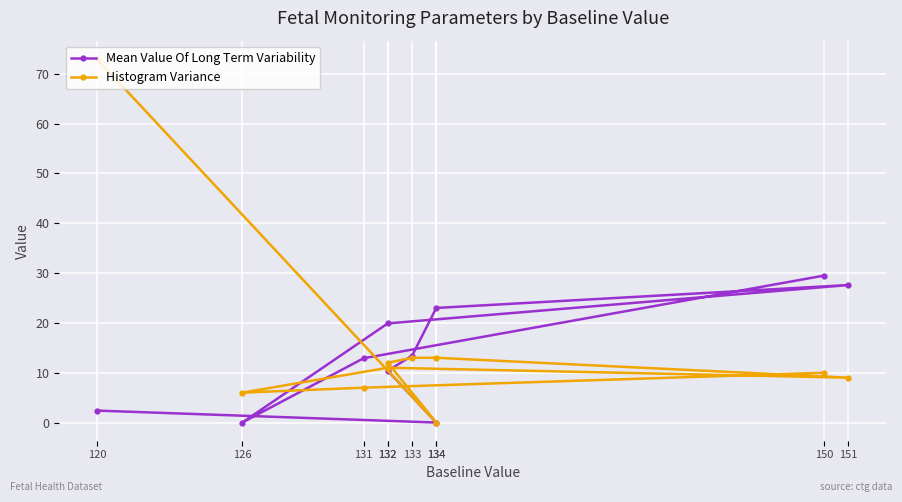

What value does the Mean Value Of Long Term Variability series have at 133?

13.4